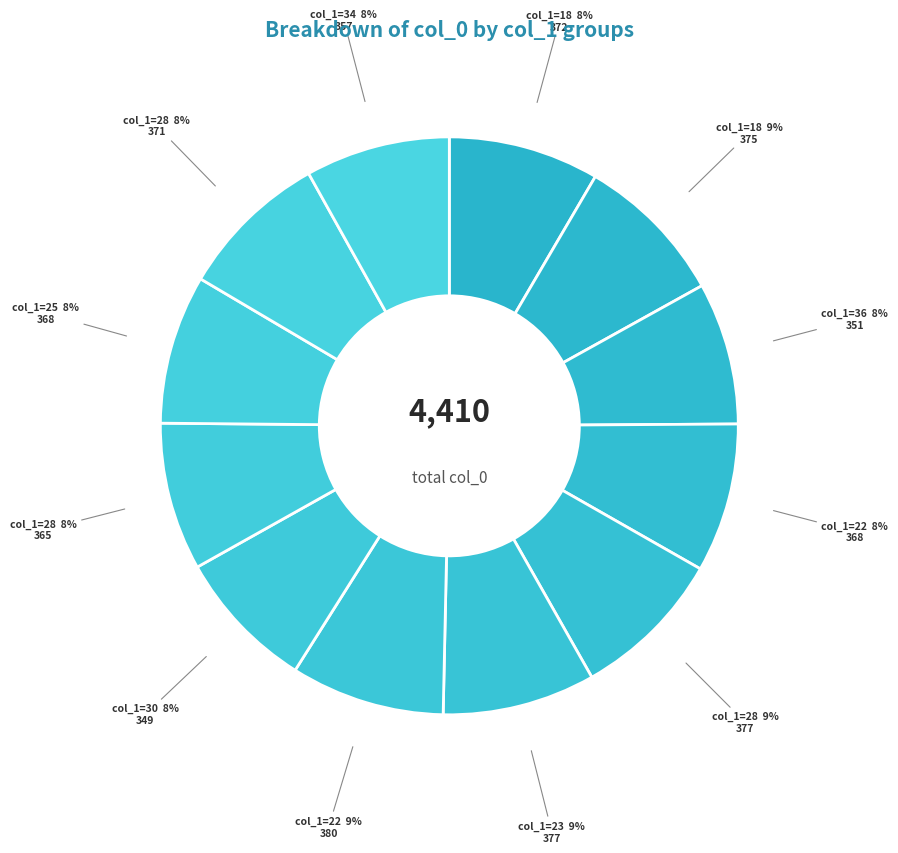

Which slice is the largest?

22